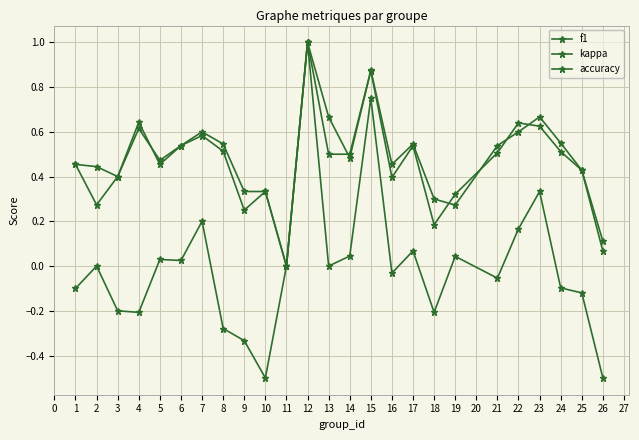

How many distinct data groups are displayed?

3